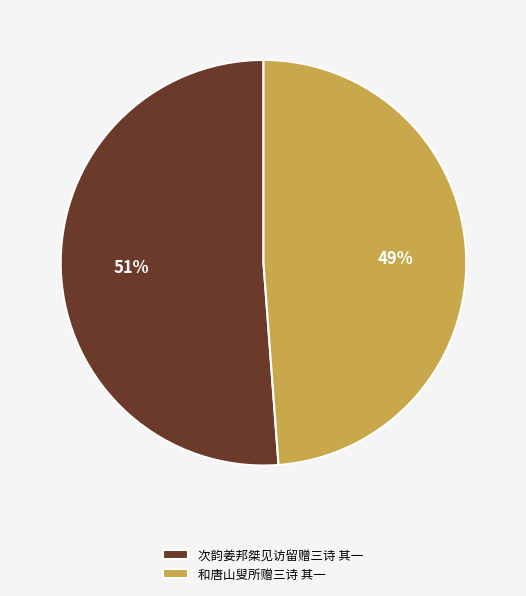

Which slice is the largest?

次韵姜邦桀见访留赠三诗 其一